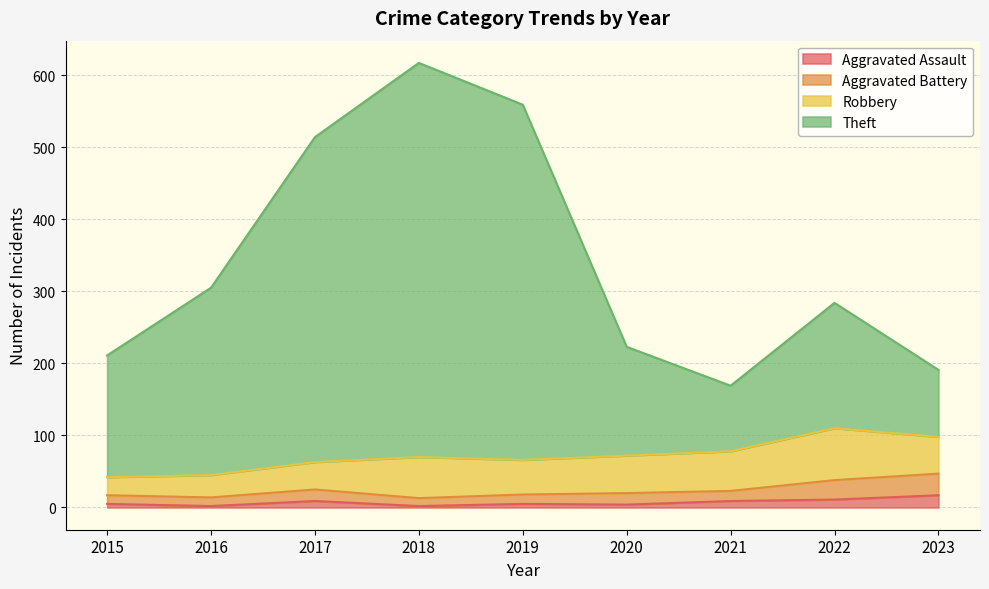

Is it true that Aggravated Assault equals 2 at 2018?

True